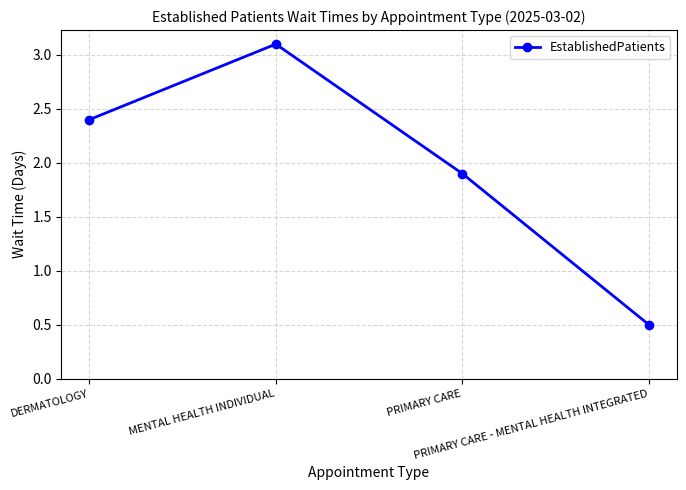

Read the value at PRIMARY CARE.

1.9